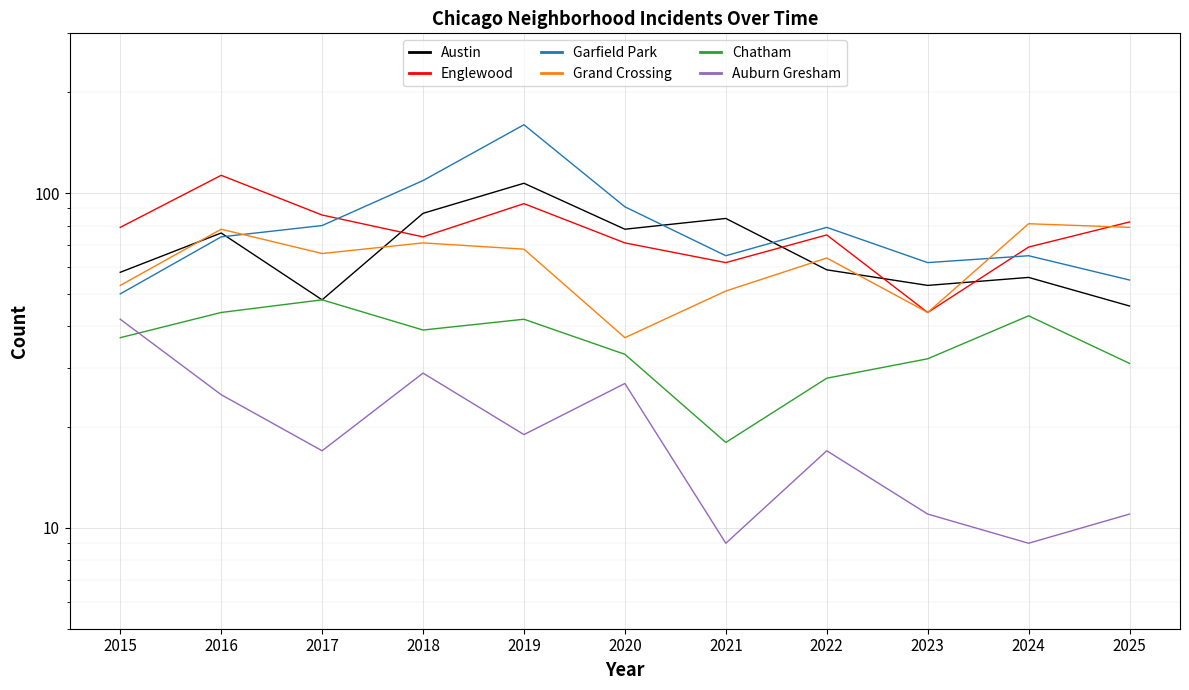

At how many categories does at least one series exceed 73?

10